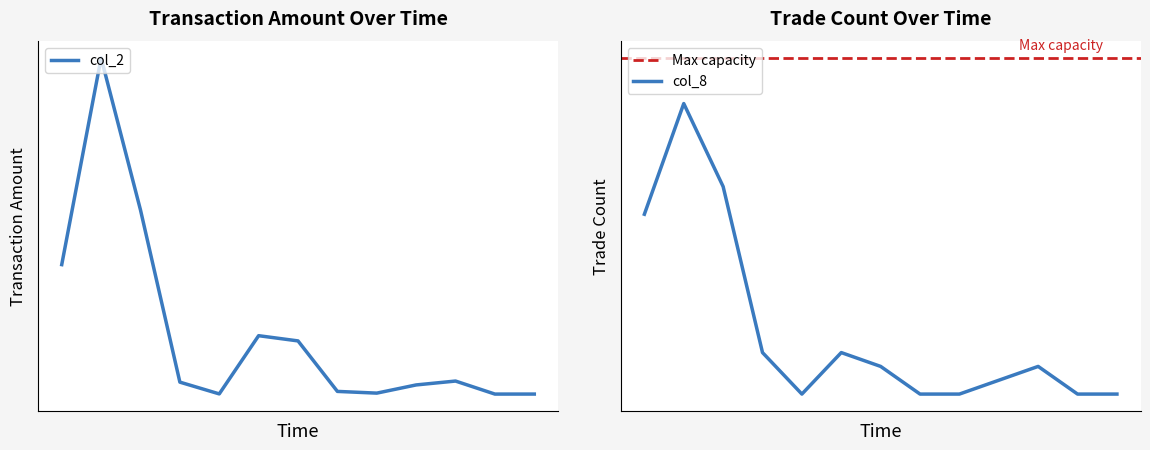

How many interior local peaks does the col_2 series have?

3